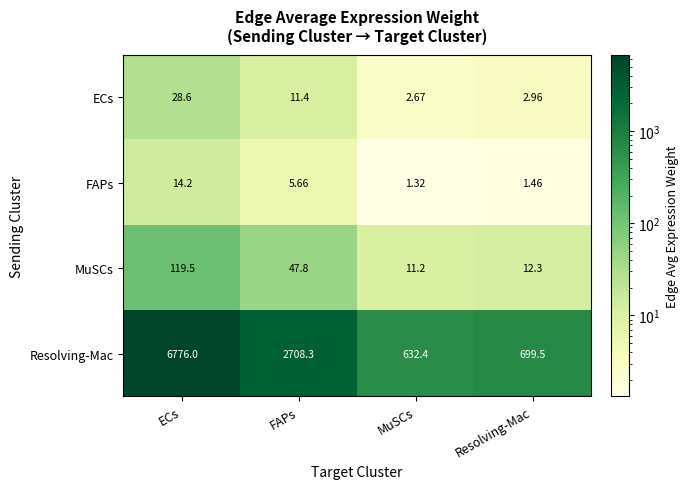

At which category is the sum across all series the highest?

ECs